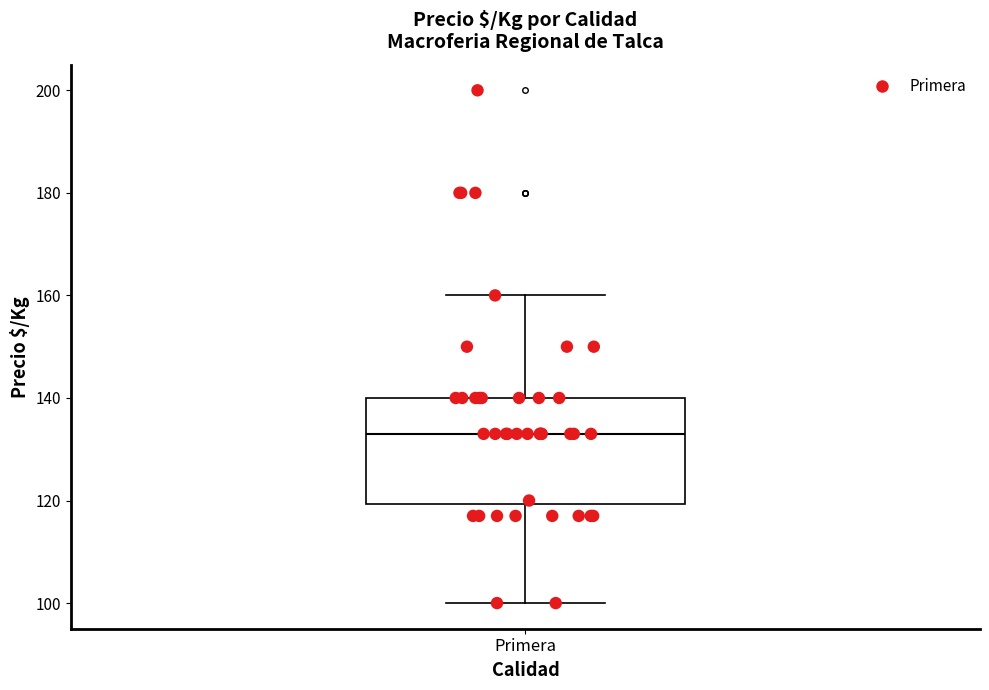

Where does the lower whisker of the box for Primera end on the y-axis? The values are not printed on the chart, so give them approximately, as read against the axis.

100